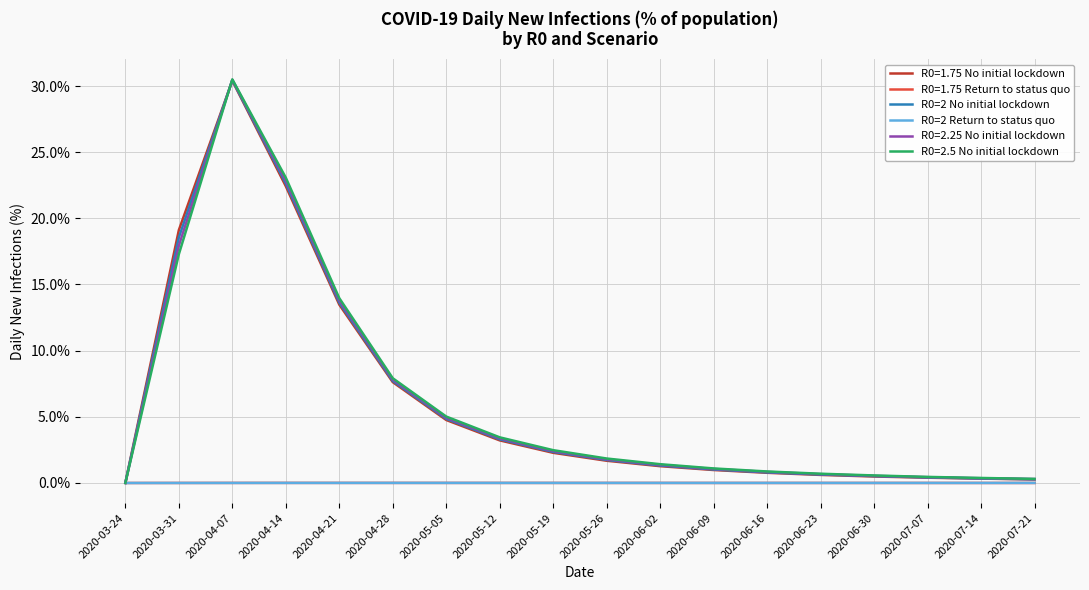

True or false: R0=2 Return to status quo has a value of 0.0 at 2020-04-28.

True